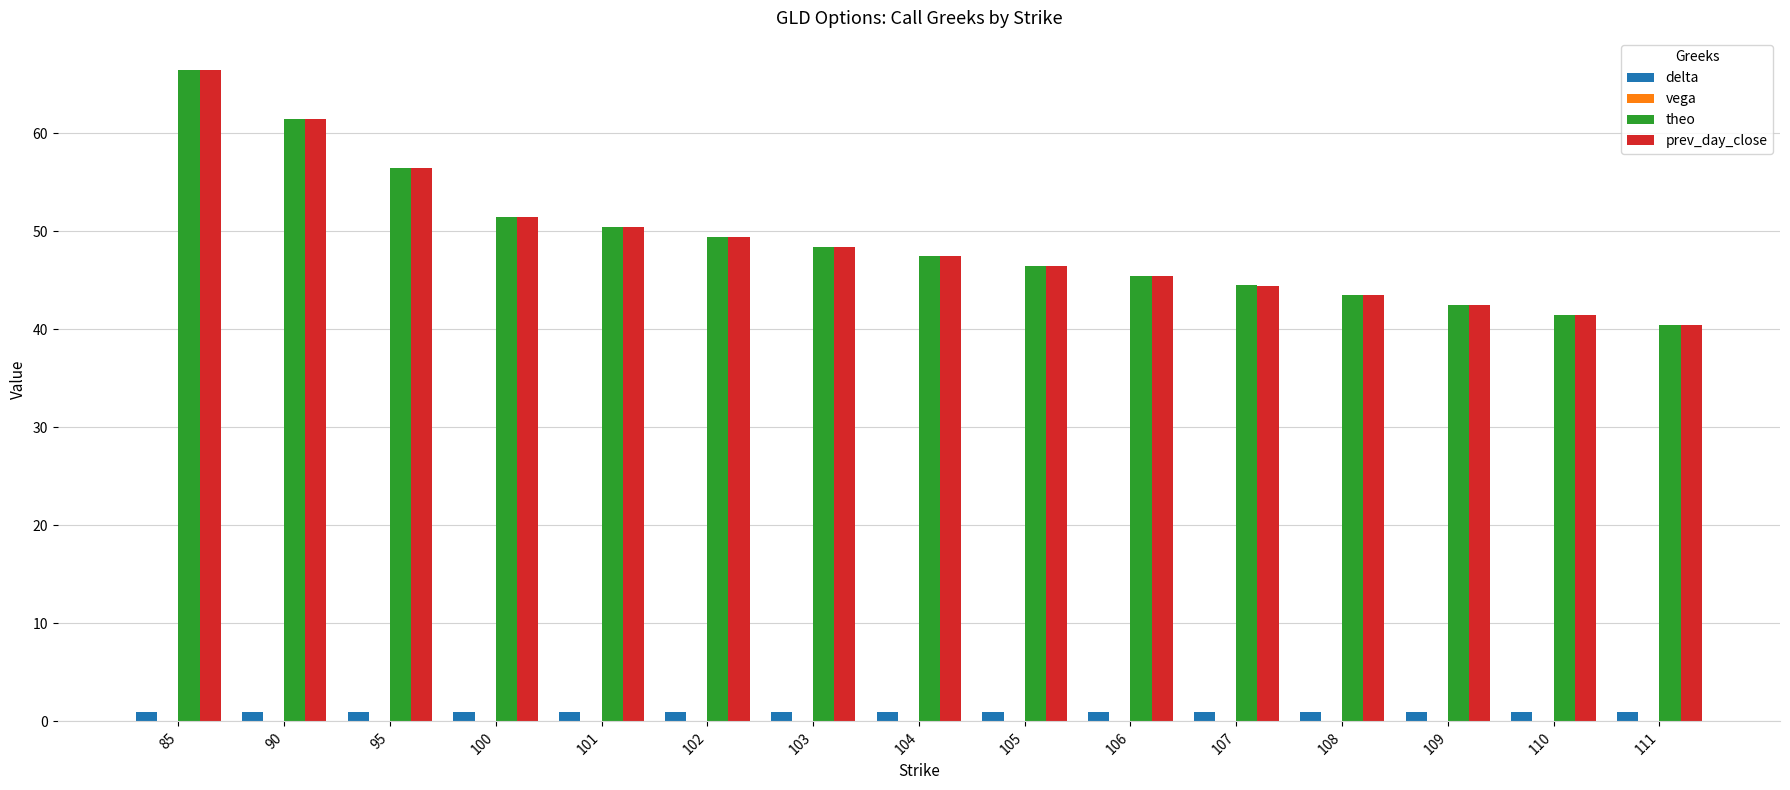

What is the sum of all theo values?

735.9